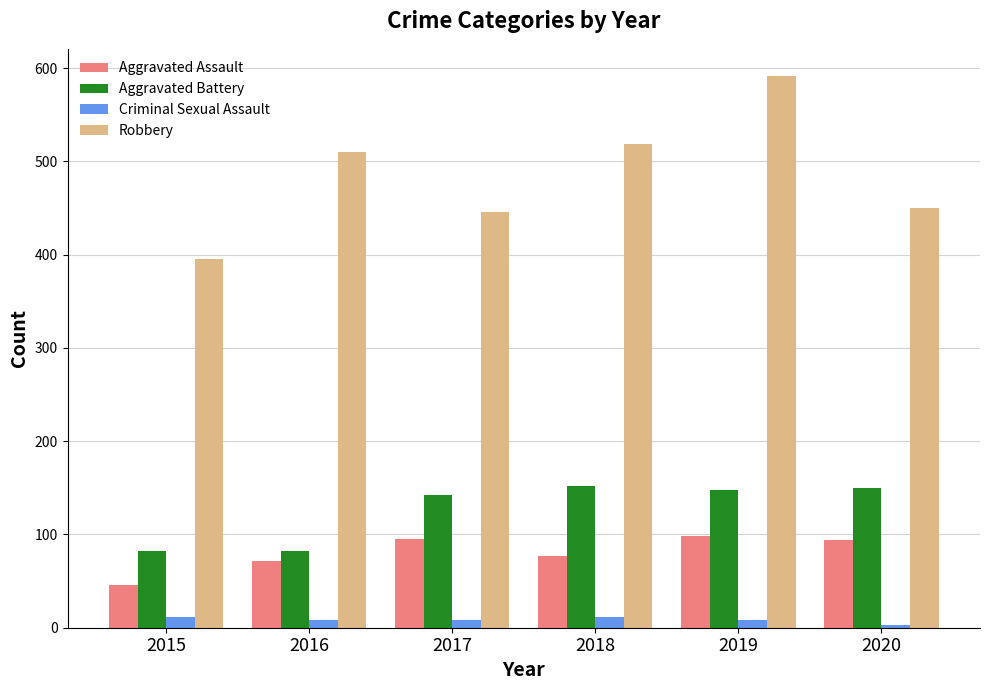

How many data points does each series have?

6